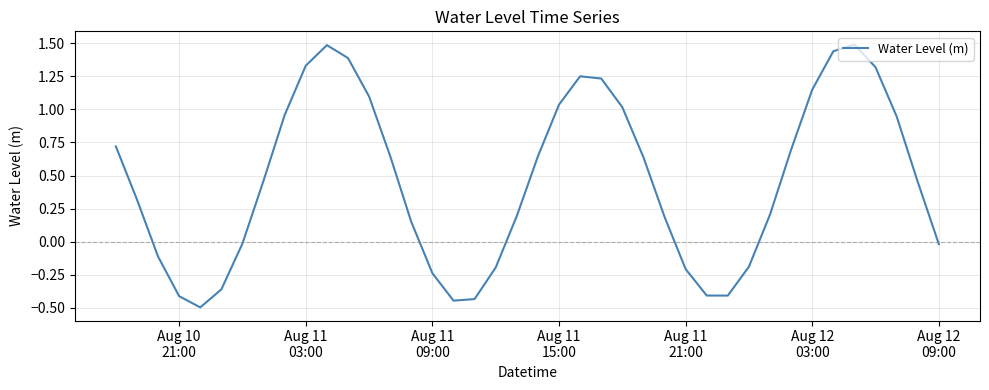

How many categories are shown in the chart?

40